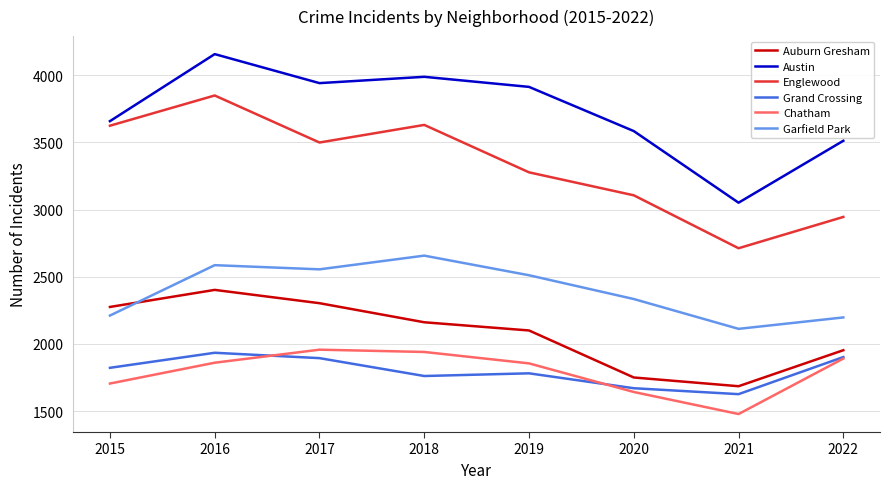

Does the chart have visible grid lines?

Yes